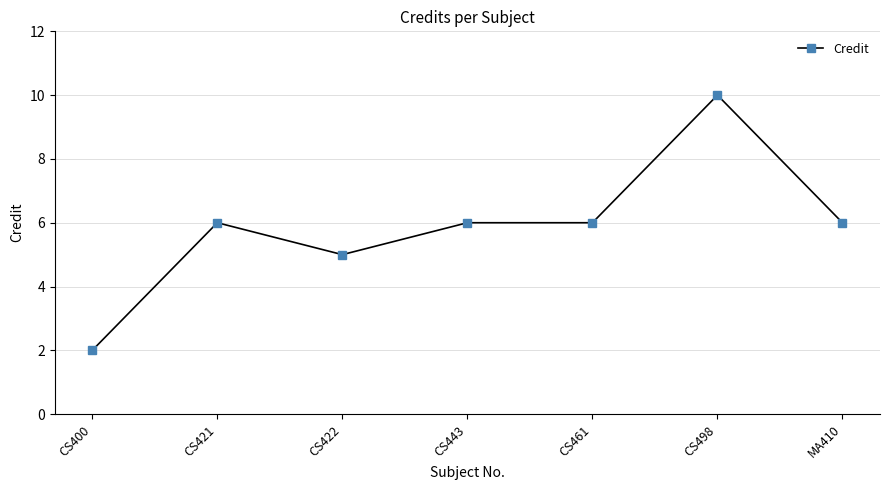

At which category does the data reach its first local valley?

CS422